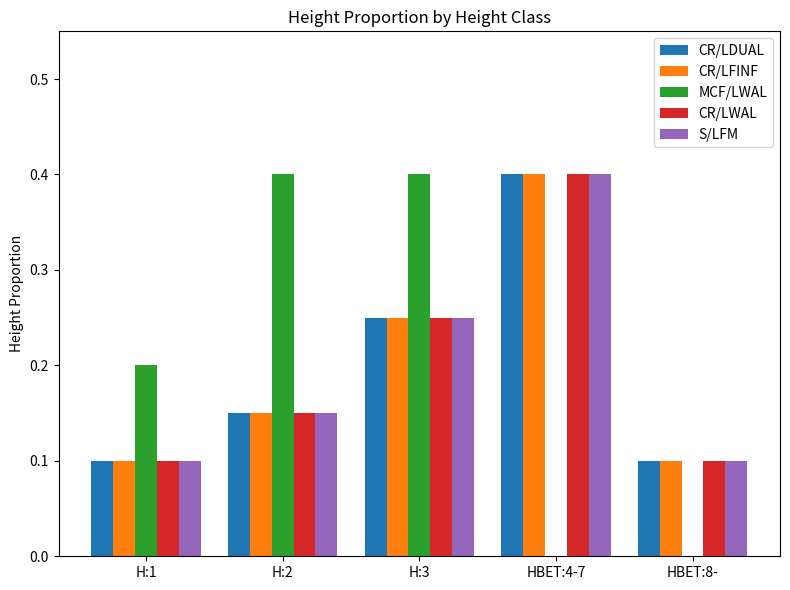

Which category has the highest value in the CR/LFINF series?

HBET:4-7